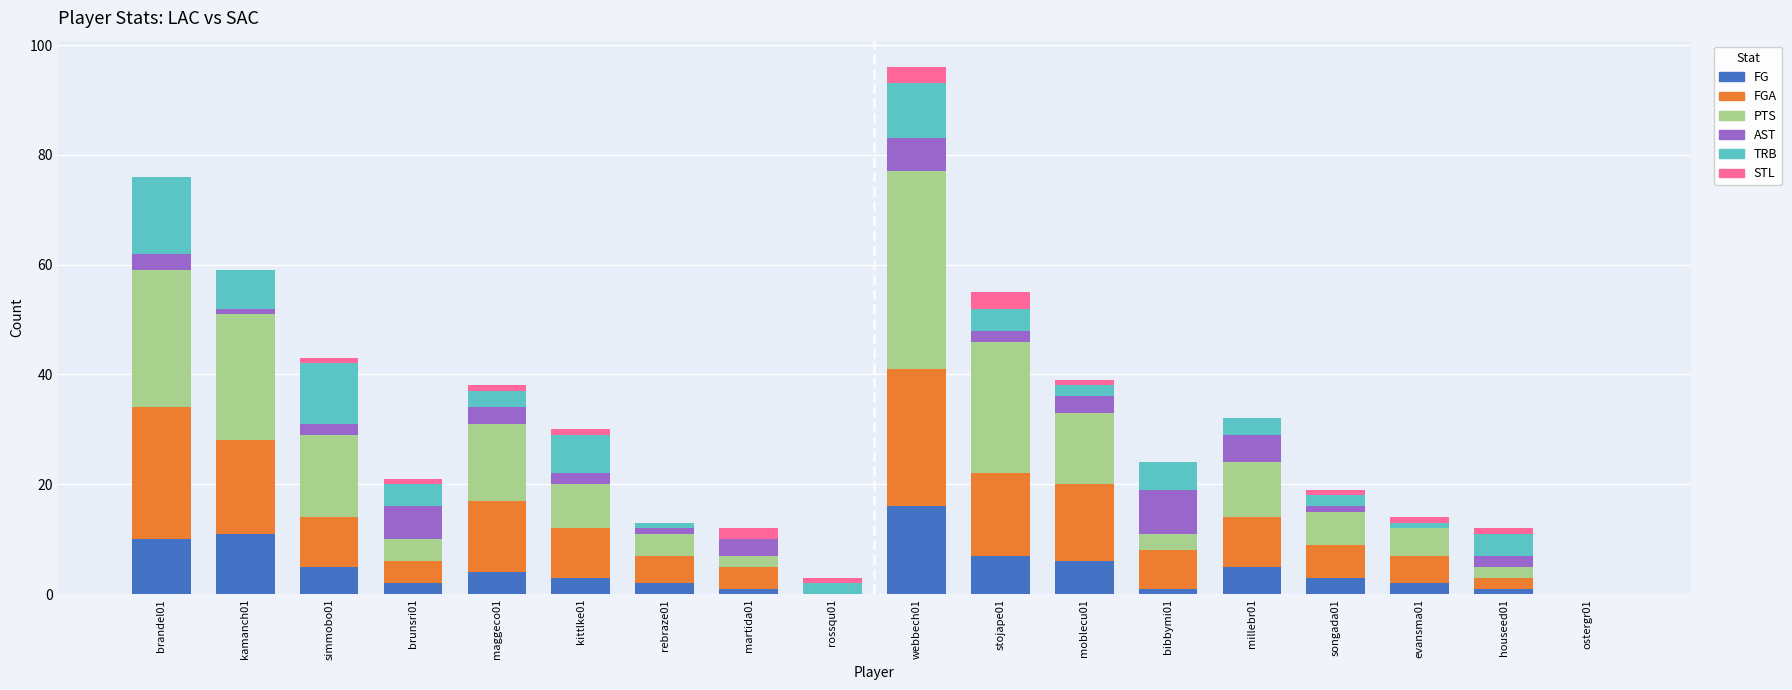

At which category is the sum across all series the highest?

webbech01